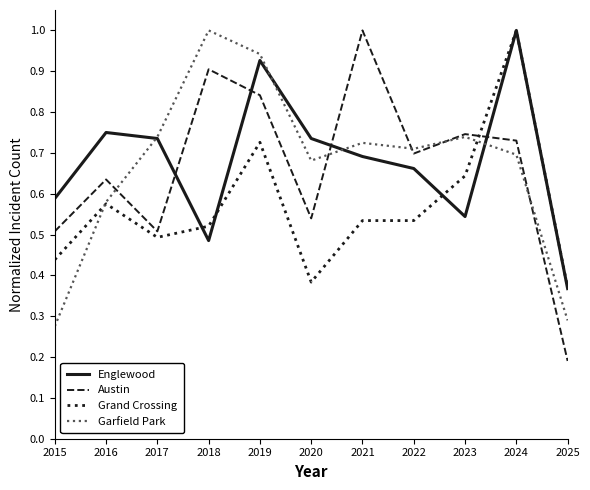

What is the total value across all series at 2017?

2.5